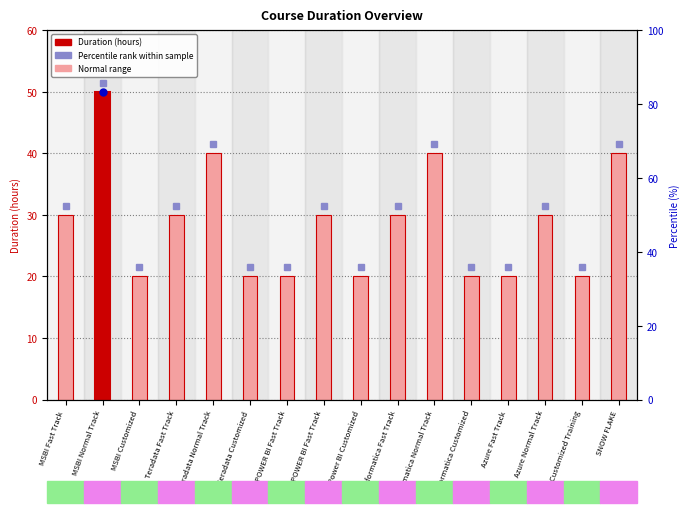

Which category has the lowest value across all series?

MSBI Customized